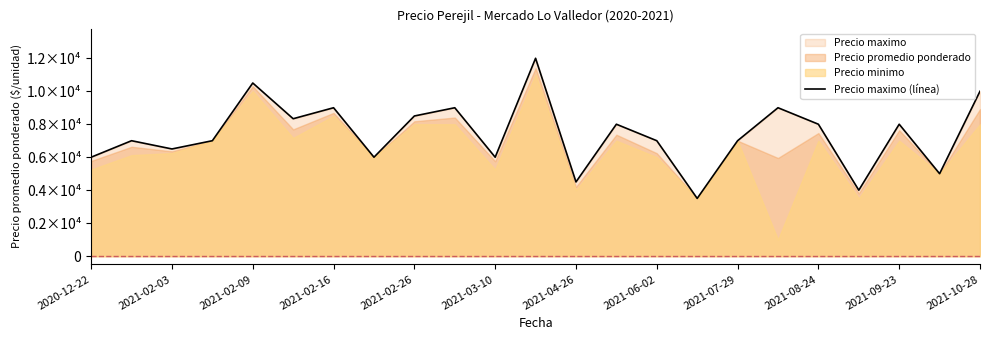

The chart shows a value of 10000.0 at 2021-10-28. True or false?

True